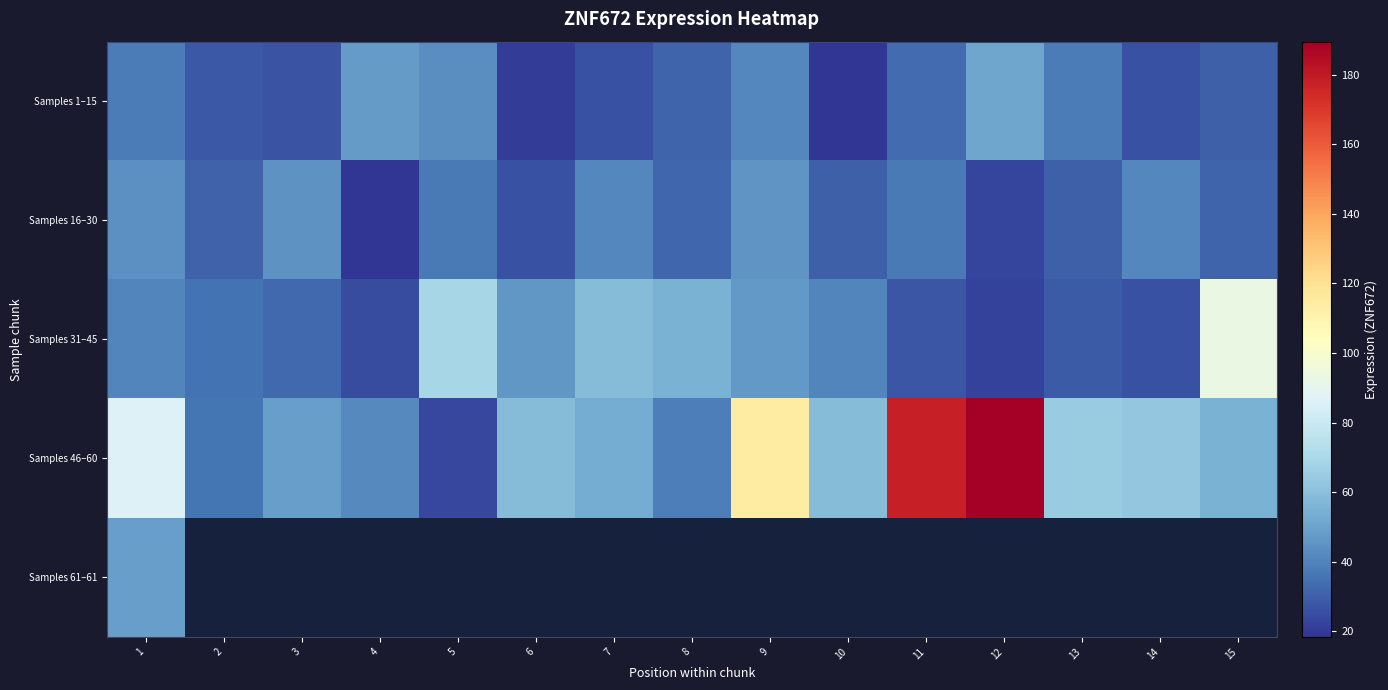

What is the maximum value shown in the chart?

189.5